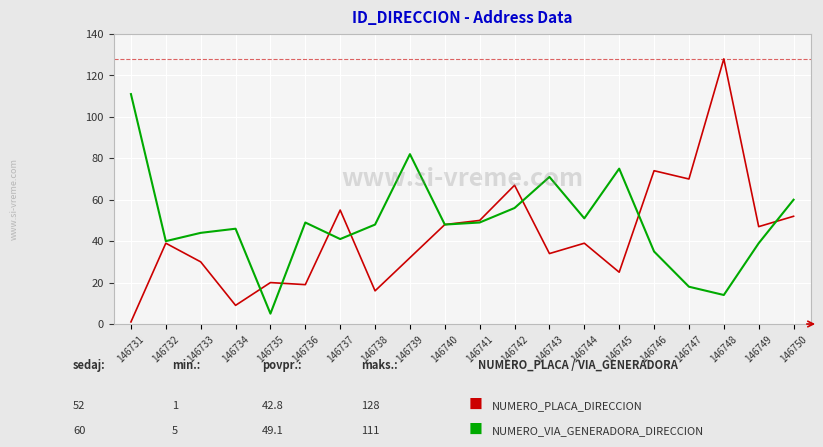

What is the spread (max minus min) of values at 146737?

14